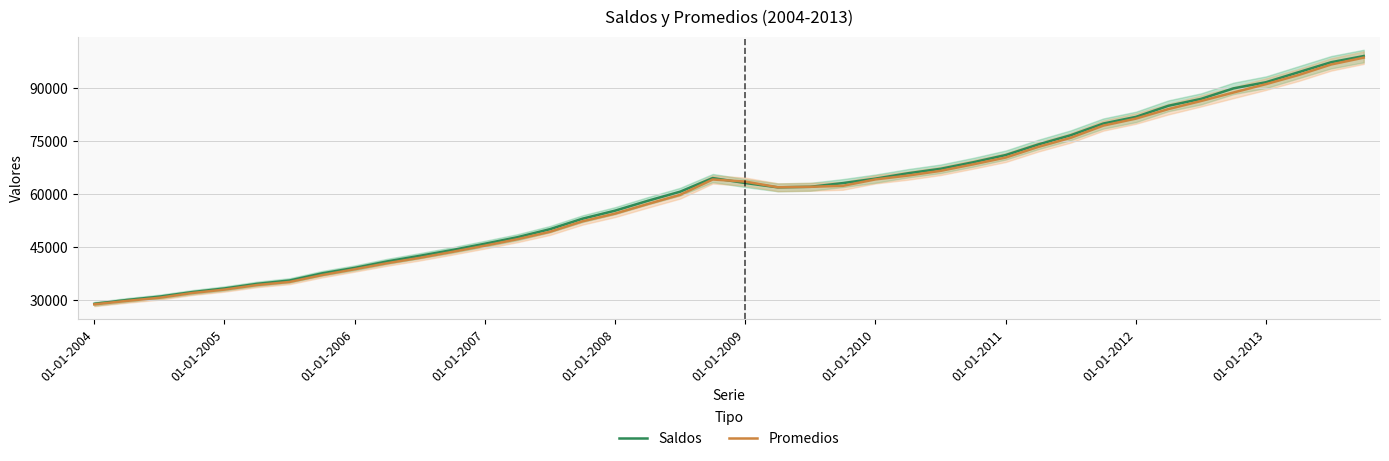

What value does the Saldos series have at 19?

64562